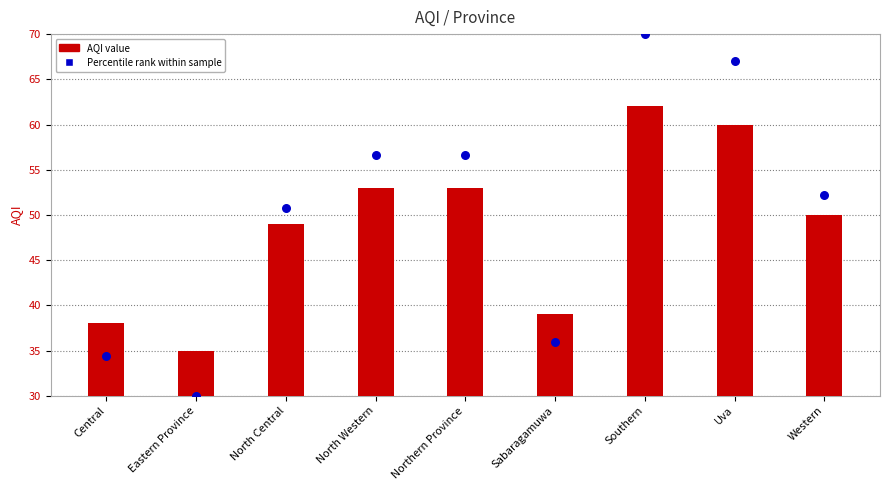

Which series has the largest Y range (max minus min)?

Percentile rank within sample